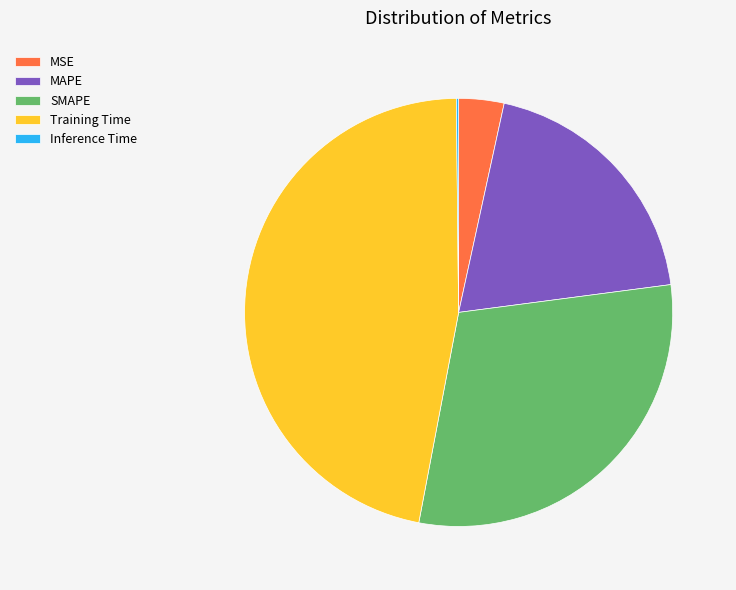

Which has a higher value, SMAPE or MSE?

SMAPE